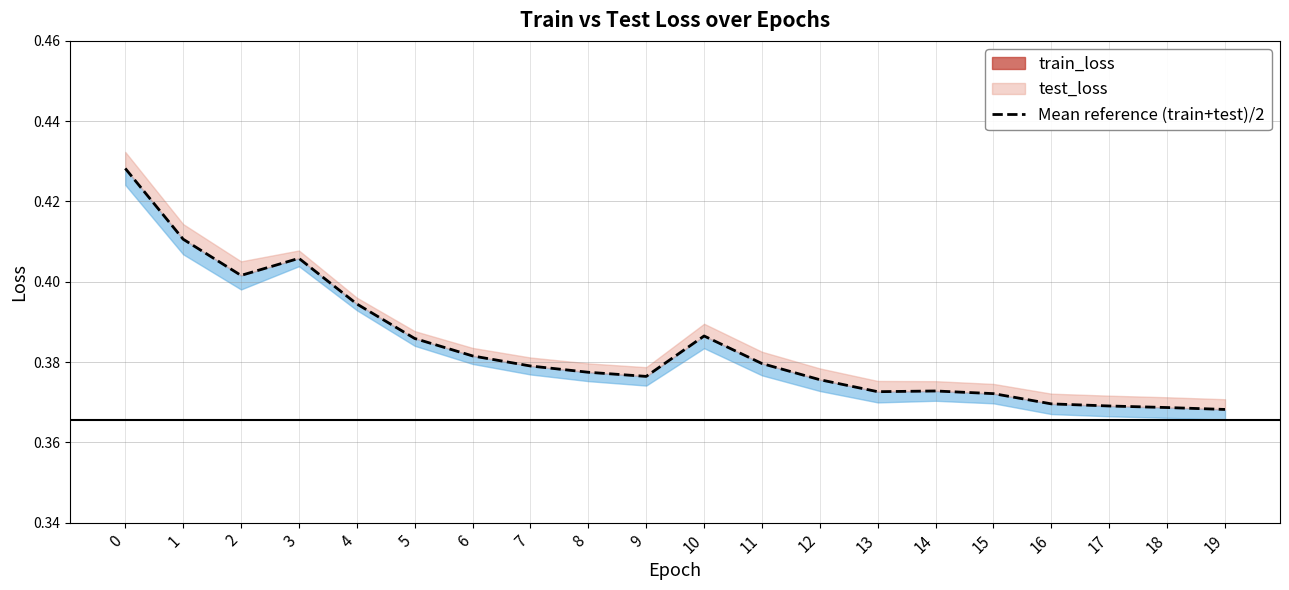

The chart shows a value of 0.2 at 2. True or false?

False